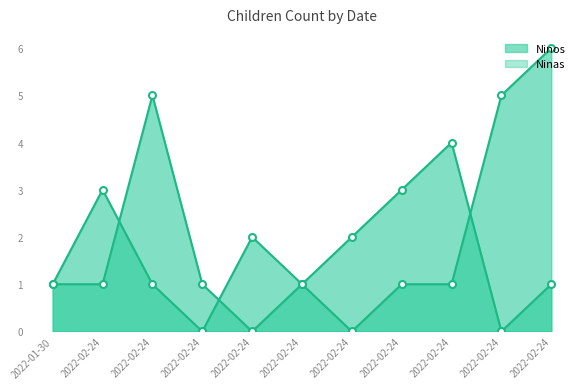

Reading left to right, transcribe all the data shown in this chart.

Ninos: 2022-01-30=1	2022-02-24=3	2022-02-24=1	2022-02-24=0	2022-02-24=2	2022-02-24=1	2022-02-24=2	2022-02-24=3	2022-02-24=4	2022-02-24=0	2022-02-24=1
Ninas: 2022-01-30=1	2022-02-24=1	2022-02-24=5	2022-02-24=1	2022-02-24=0	2022-02-24=1	2022-02-24=0	2022-02-24=1	2022-02-24=1	2022-02-24=5	2022-02-24=6